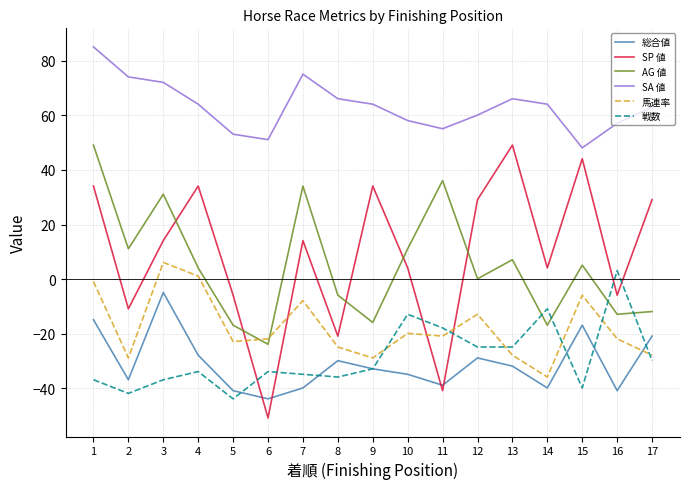

Does the chart have visible grid lines?

Yes